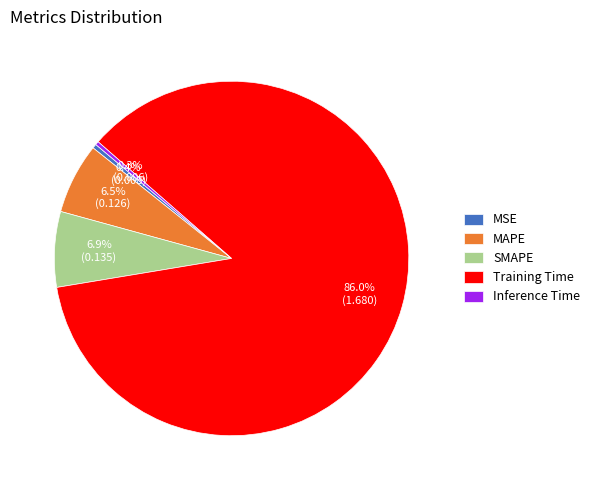

Which category has the biggest portion of the pie?

Training Time